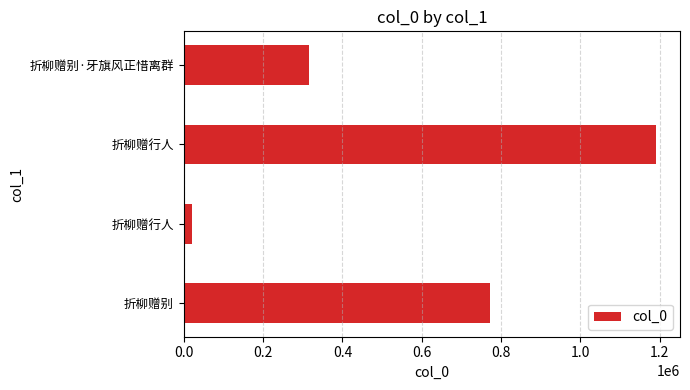

How many series are shown in this chart?

1